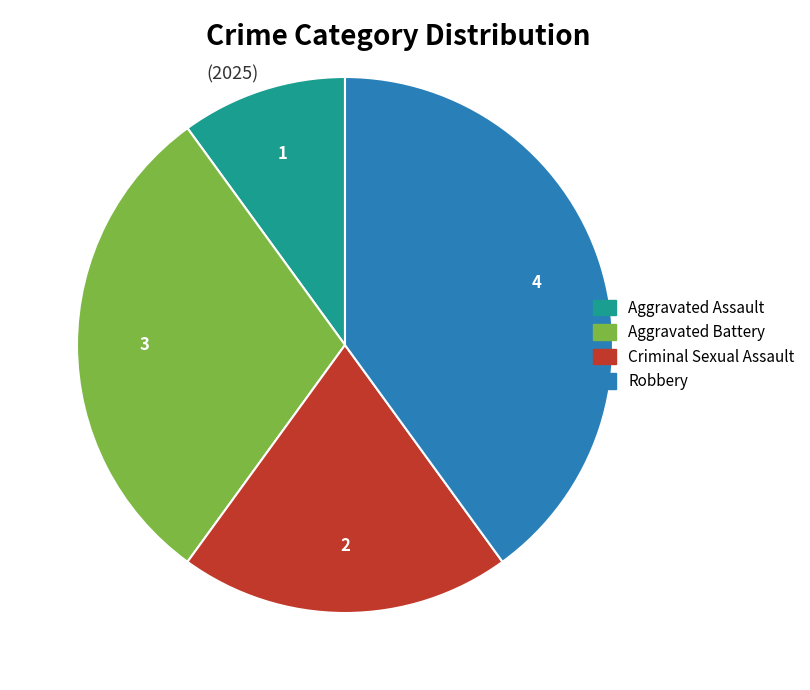

Does any single category account for the majority?

No